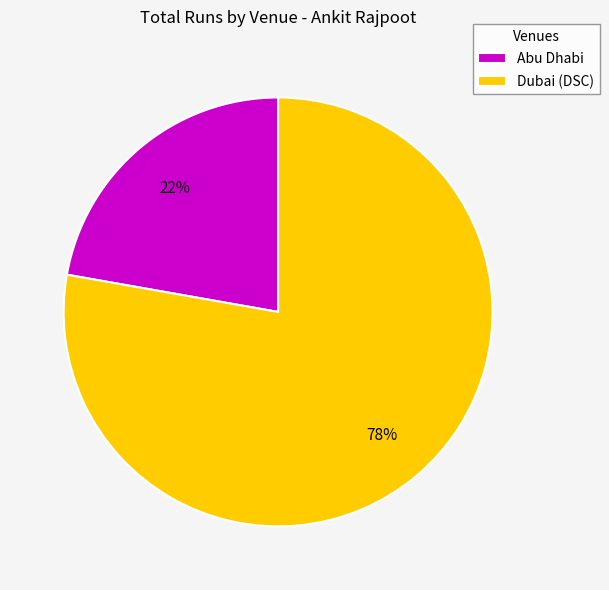

What percentage is the Abu Dhabi slice, to the nearest percent?

22%